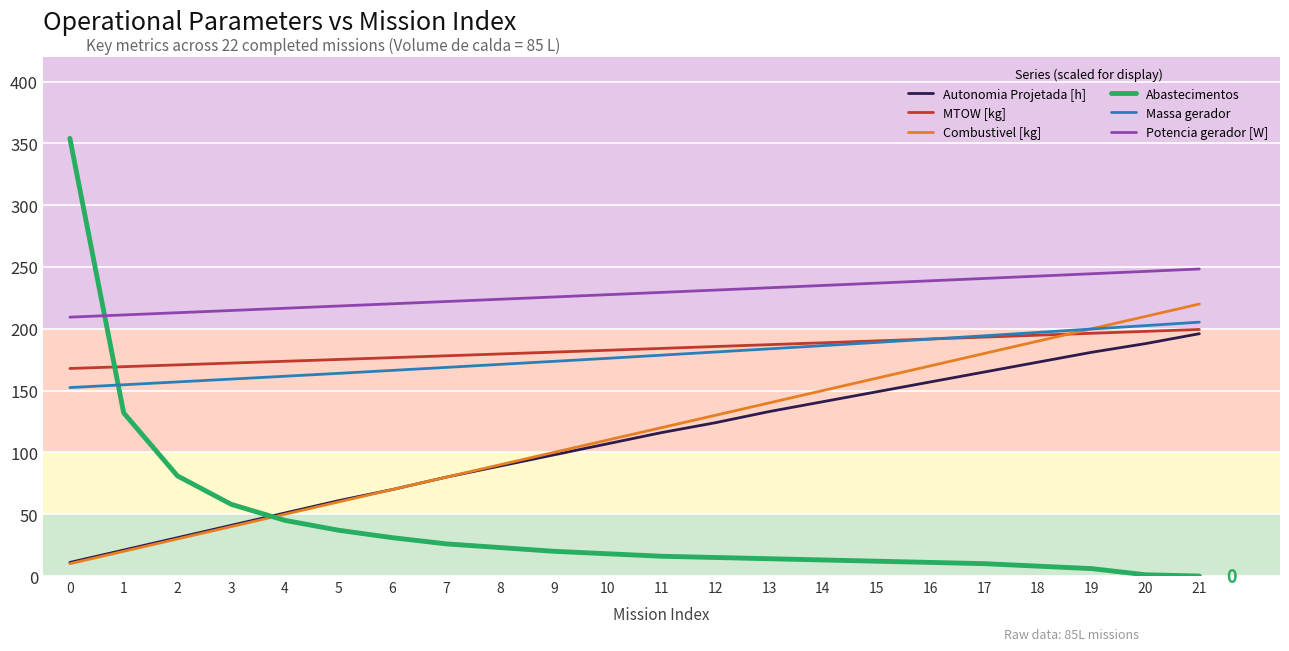

True or false: Potencia gerador [W] and MTOW [kg] cross at least once.

False